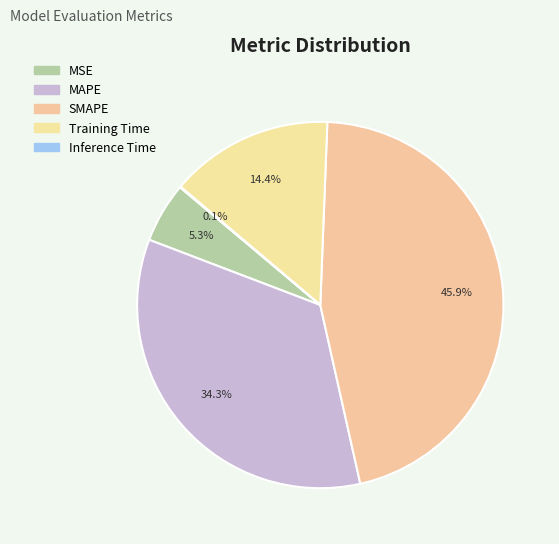

To the nearest percent, what is the average slice percentage?

20%